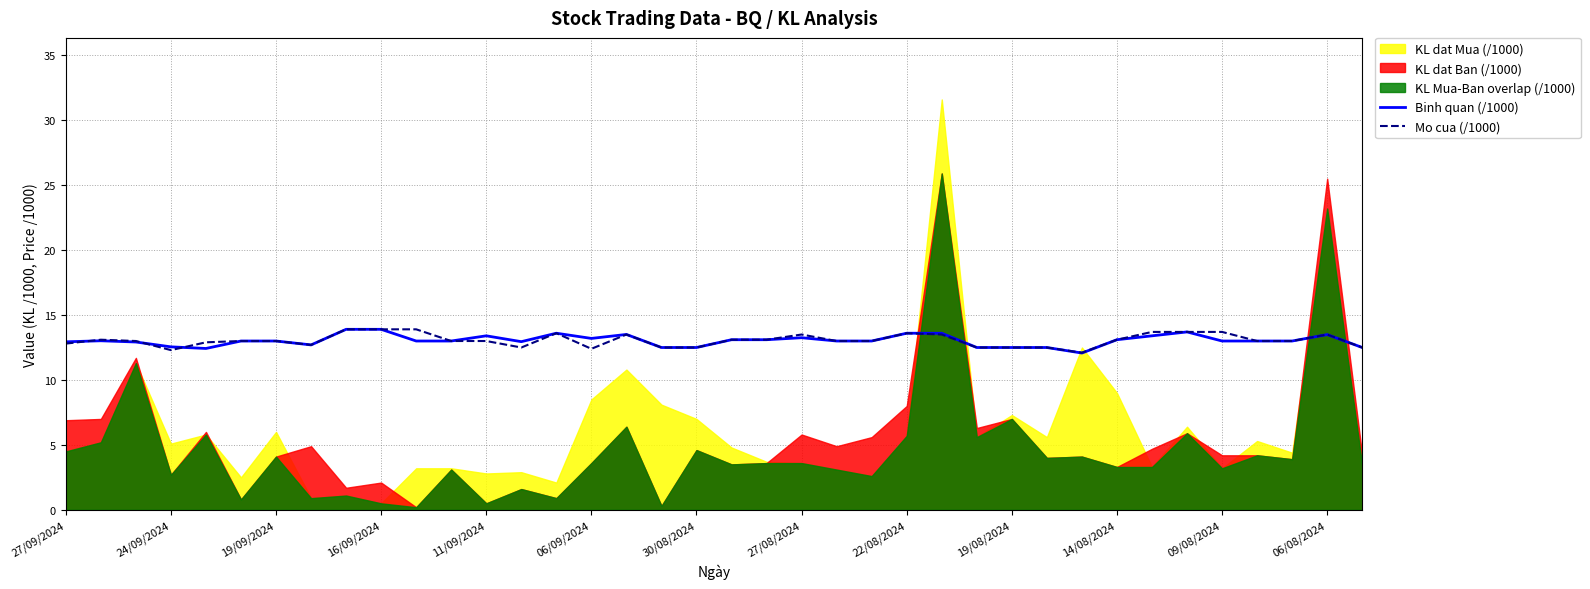

What is the minimum value for Mo cua (/1000)?

12.1